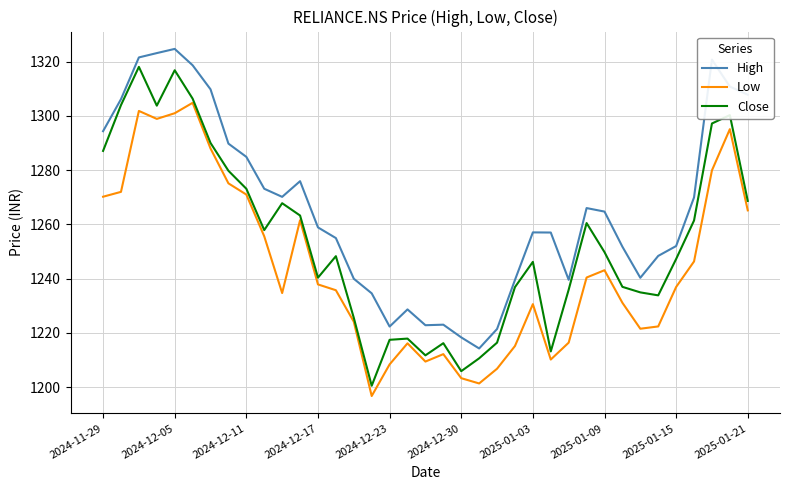

What is the minimum value for Close?

1200.5